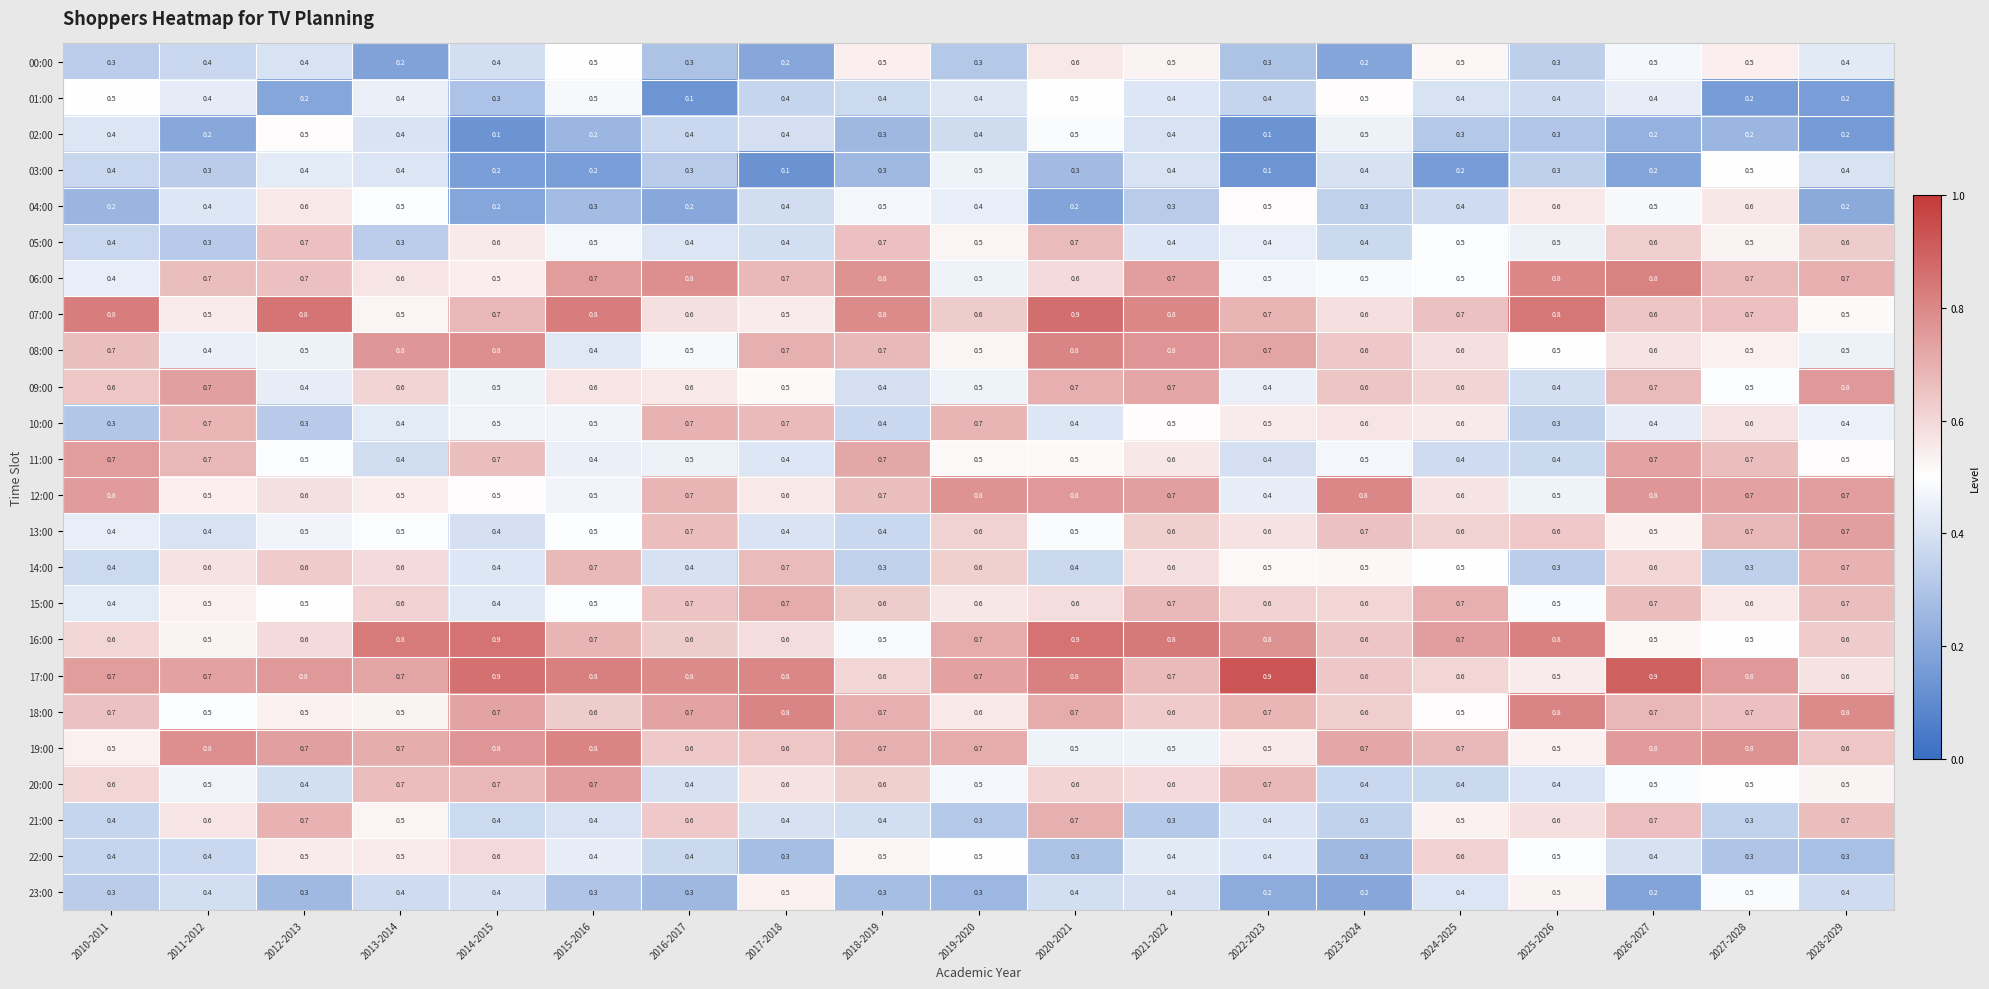

The 12:00 series shows 0.7 at 2018-2019. True or false?

True